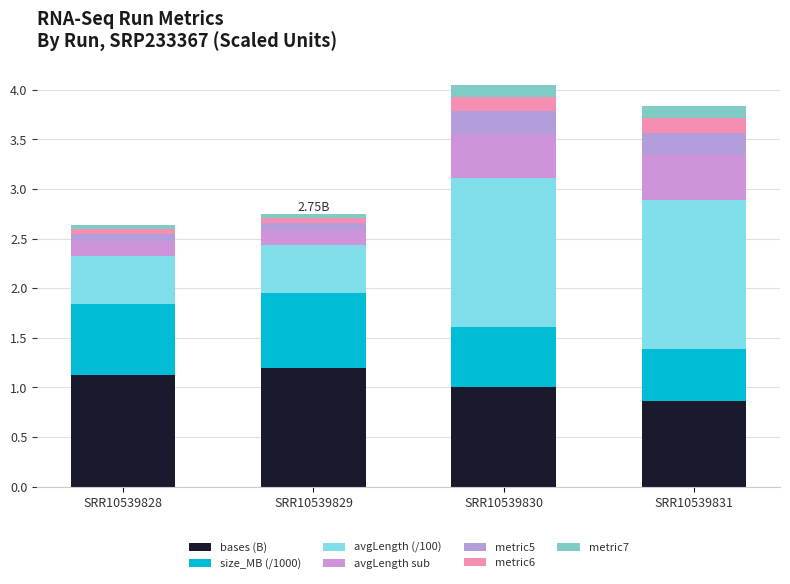

At which category is the sum across all series the highest?

SRR10539830